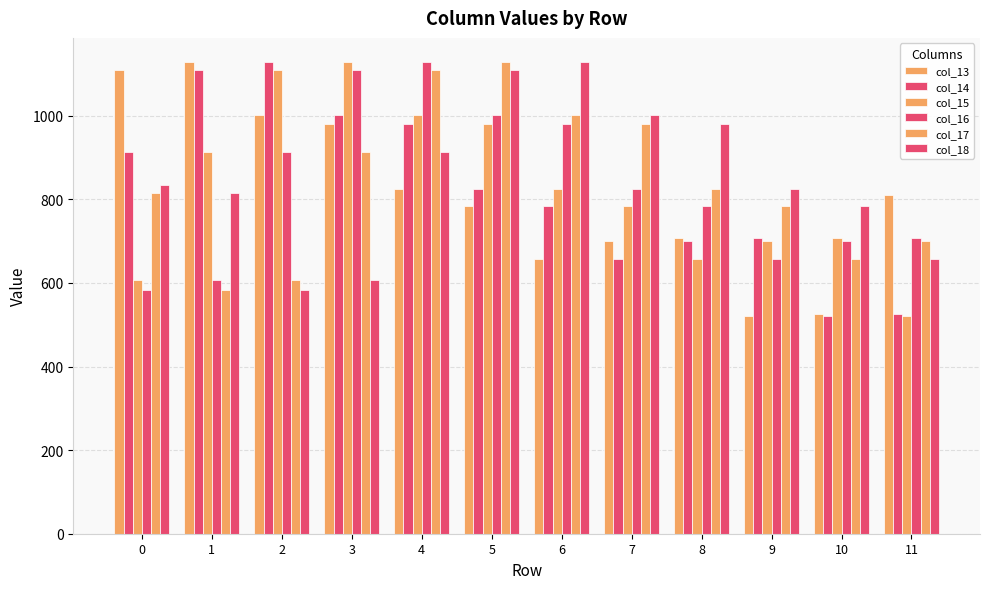

What is the value of the col_15 bar at the 4th from the left?

1129.7